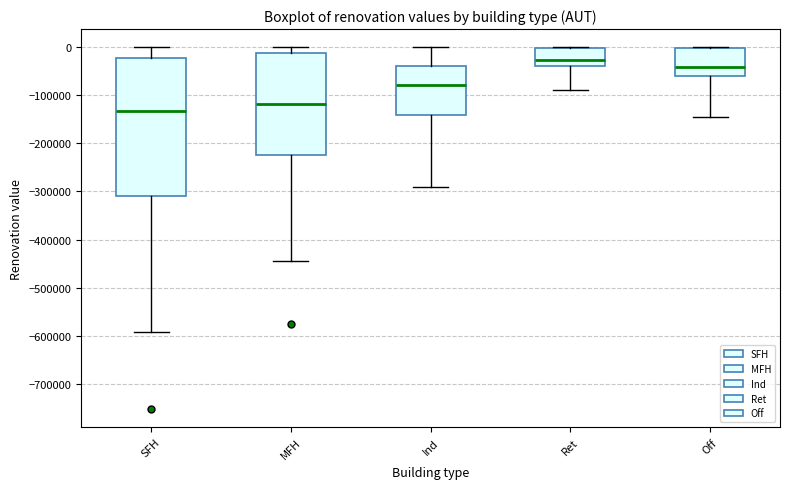

Comparing the boxes themselves (not the whiskers), which one is the tallest?

SFH